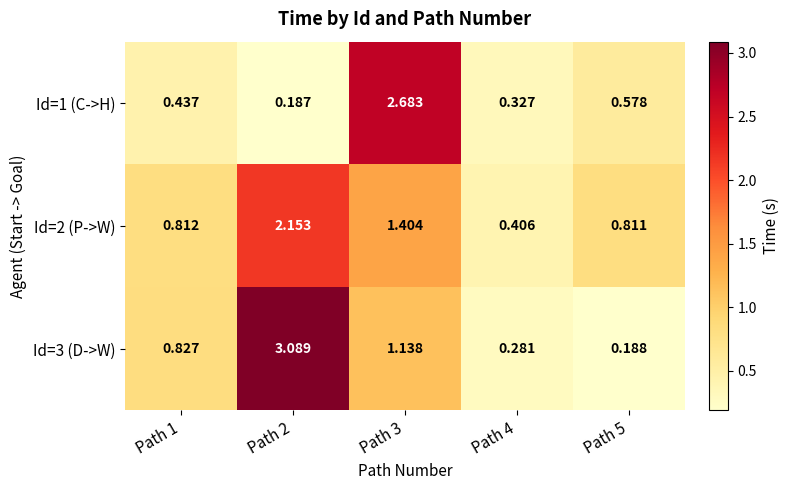

Is the value of Id=2 (P->W) at Path 5 greater than the value of Id=3 (D->W) at Path 2?

No